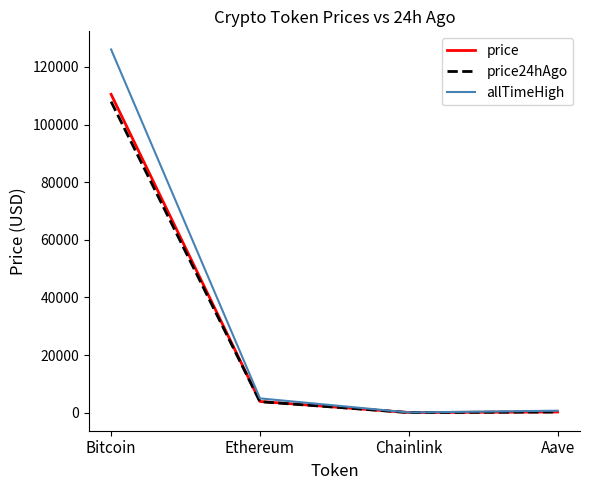

Count the number of categories in the chart.

4